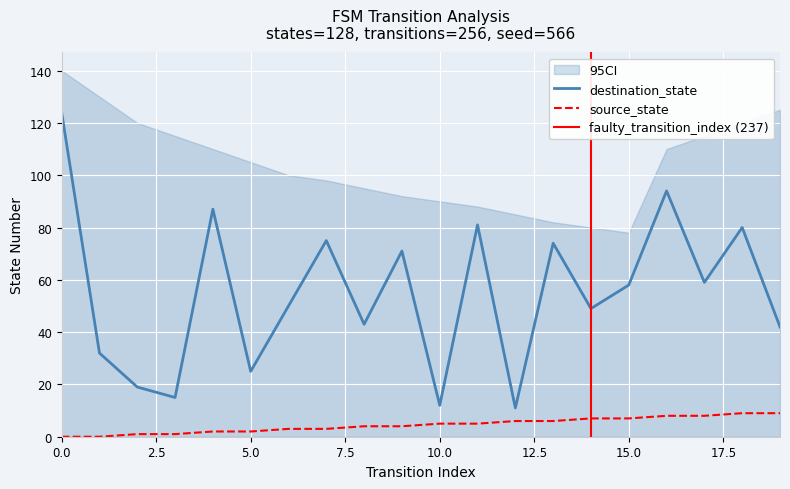

What is the total value across all series at 16?

102